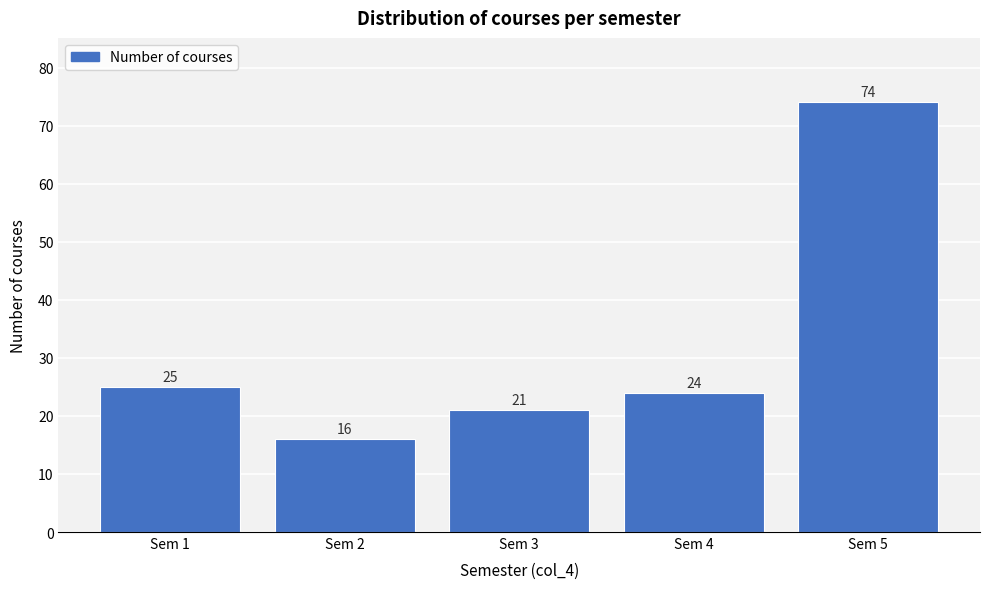

How tall is the bar that spans 1.5 to 2.5 on the x-axis?

16